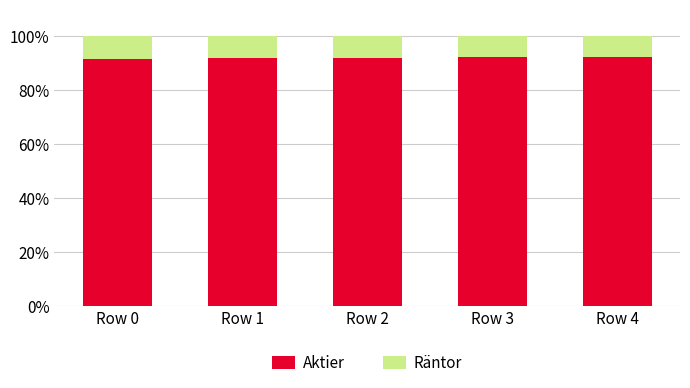

Does the chart contain stacked bars?

Yes